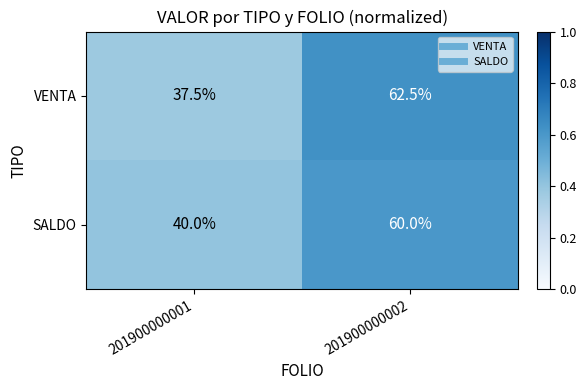

Reading right to left, what are all the values shown in this chart?

VENTA: 201900000002=62.5	201900000001=37.5
SALDO: 201900000002=60.0	201900000001=40.0